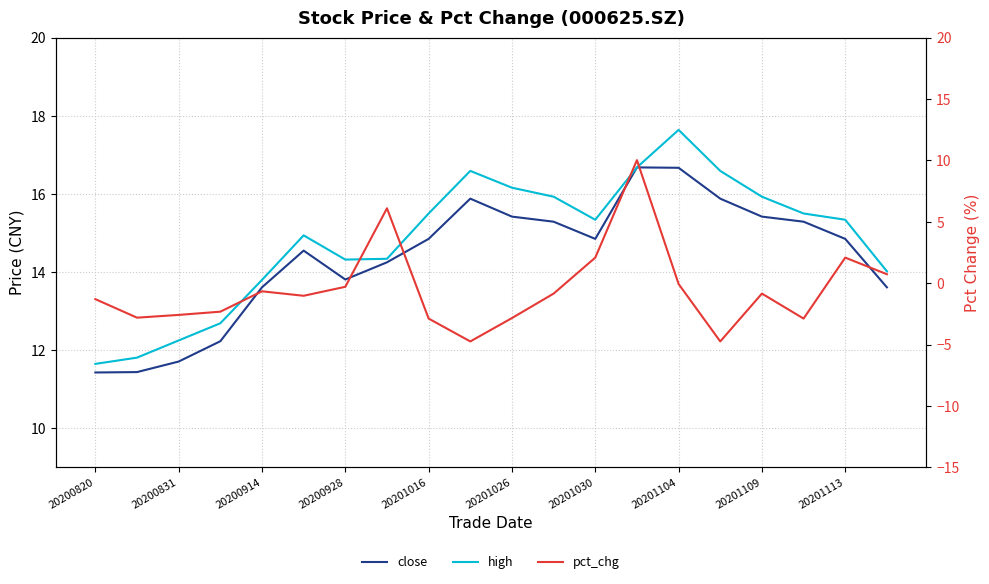

The value of high at 20200928 is 4.9. True or false?

False